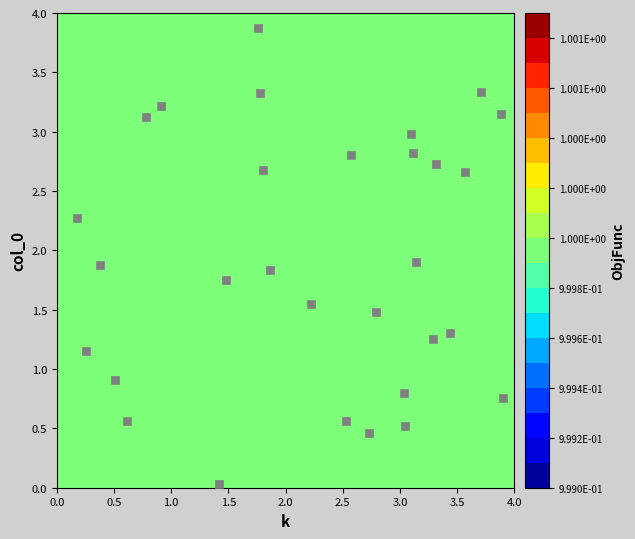

What is the difference between the maximum and second lowest values?

3.4